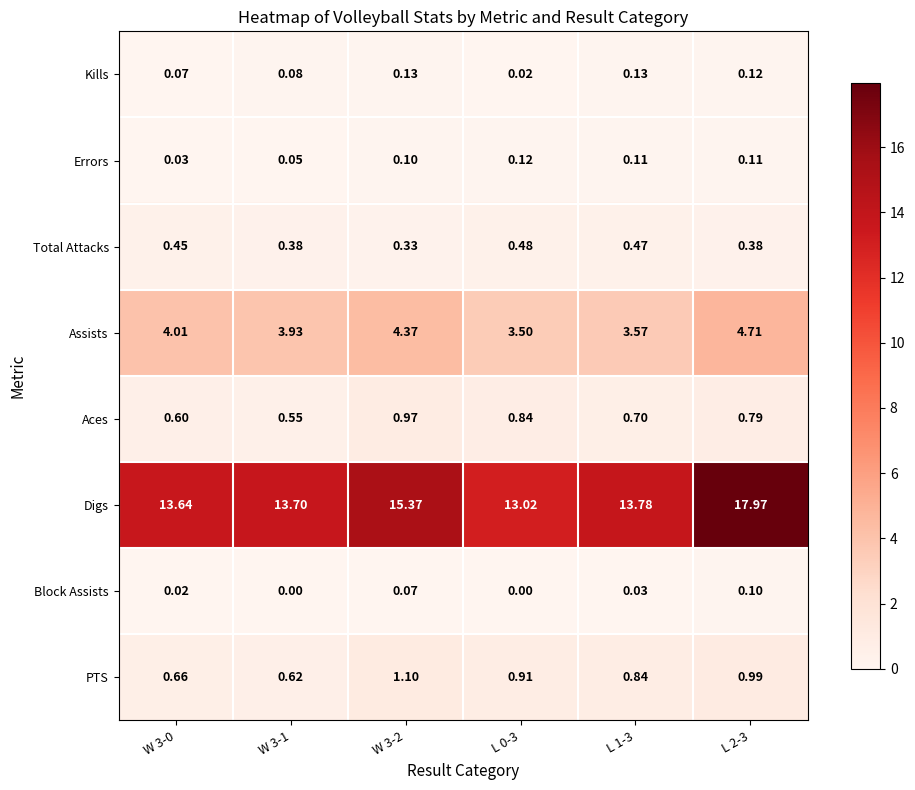

At L 1-3, list the series in order from smallest to largest.

Block Assists, Errors, Kills, Total Attacks, Aces, PTS, Assists, Digs